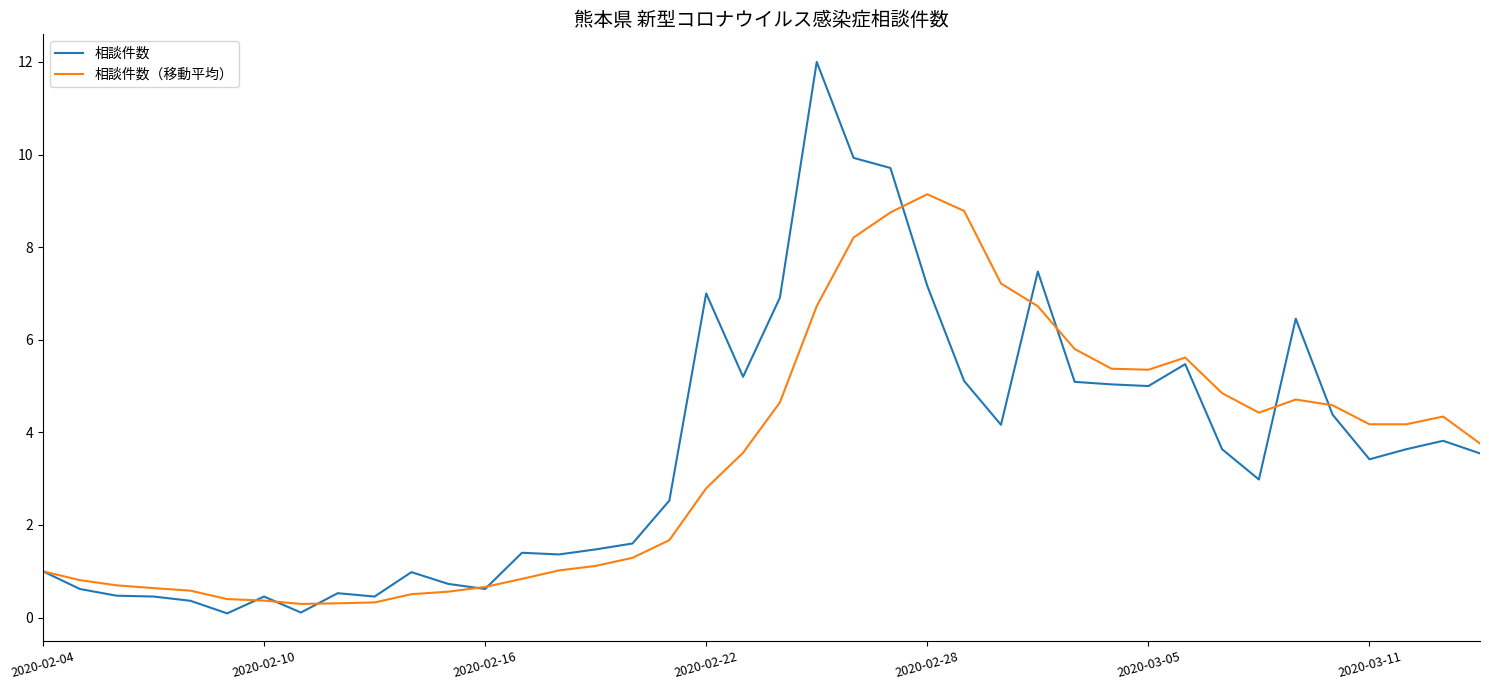

Rank the series by their maximum value, from highest to lowest.

相談件数, 相談件数（移動平均）